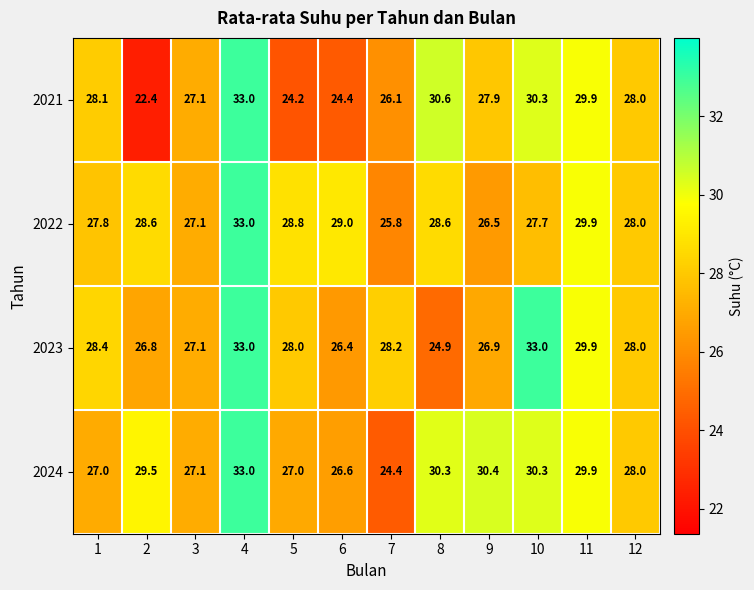

At 8, list the series in order from largest to smallest.

2021, 2024, 2022, 2023